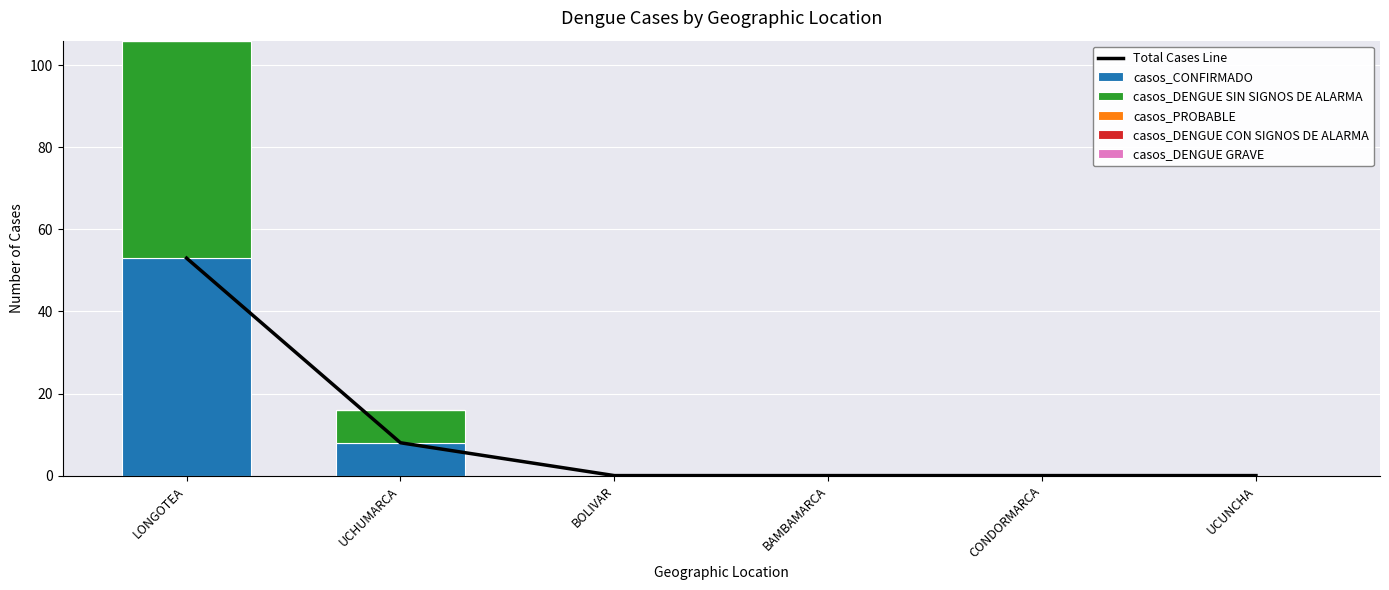

Reading left to right, transcribe all the data shown in this chart.

Total Cases Line: 53	8	0	0	0	0
casos_CONFIRMADO: 53	8	0	0	0	0
casos_DENGUE SIN SIGNOS DE ALARMA: 53	8	0	0	0	0
casos_PROBABLE: 0	0	0	0	0	0
casos_DENGUE CON SIGNOS DE ALARMA: 0	0	0	0	0	0
casos_DENGUE GRAVE: 0	0	0	0	0	0